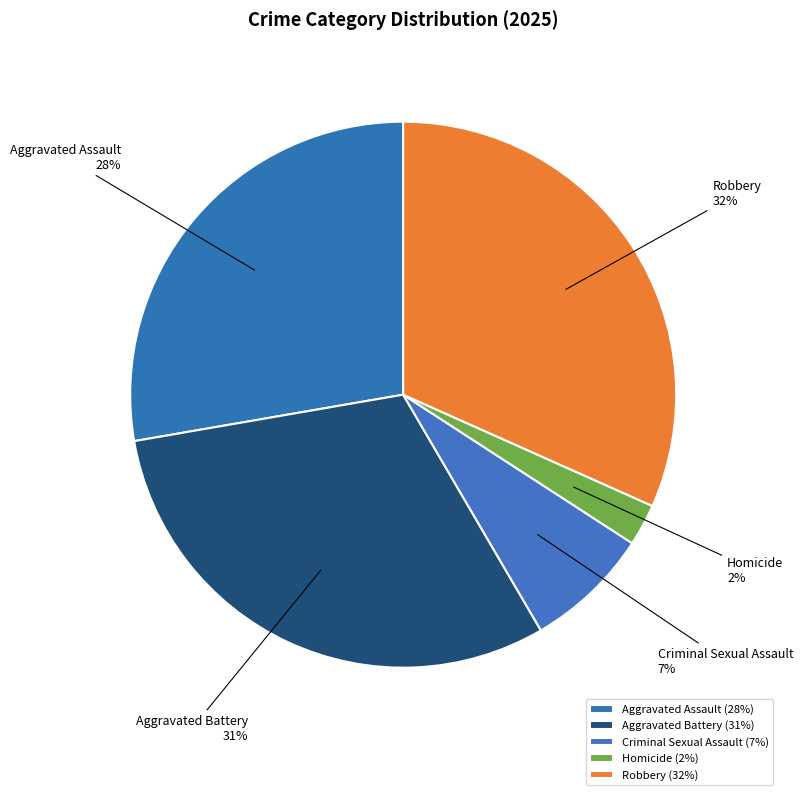

To the nearest percent, what is the combined percentage of Aggravated Assault and Homicide?

30%